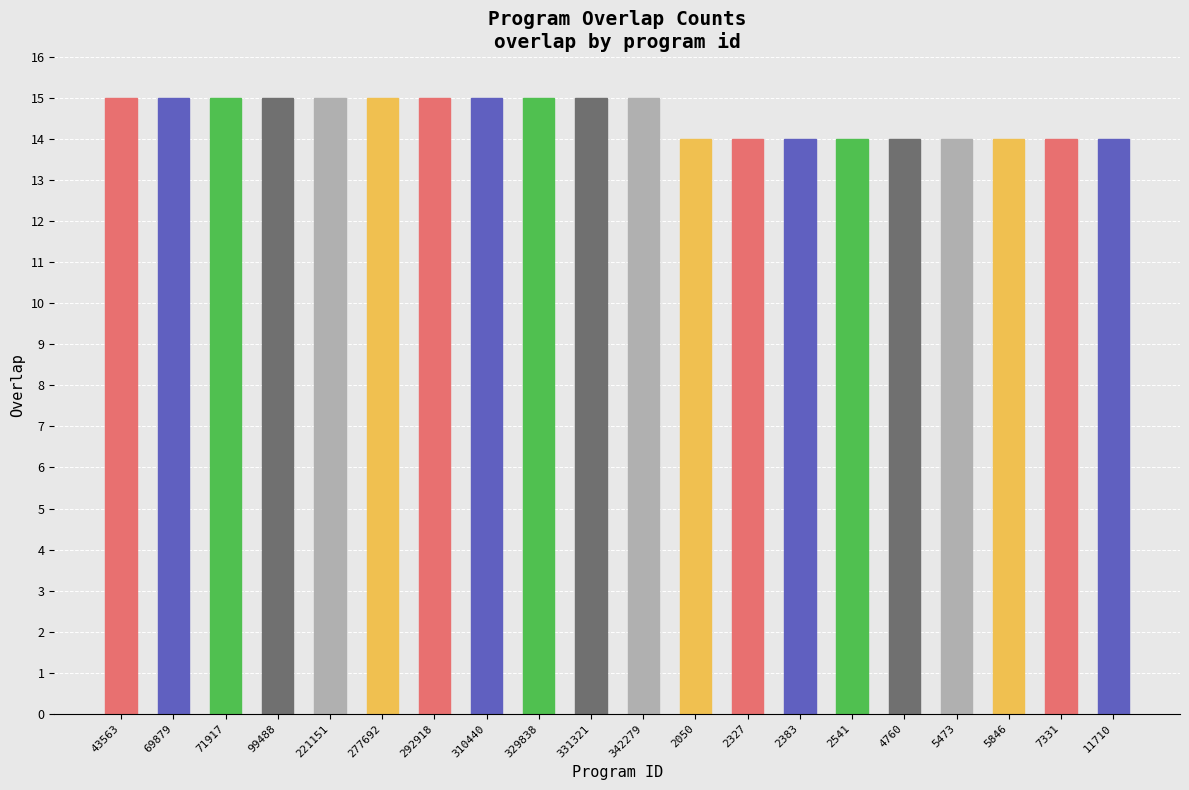

Which has a higher value, 69879 or 5473?

69879